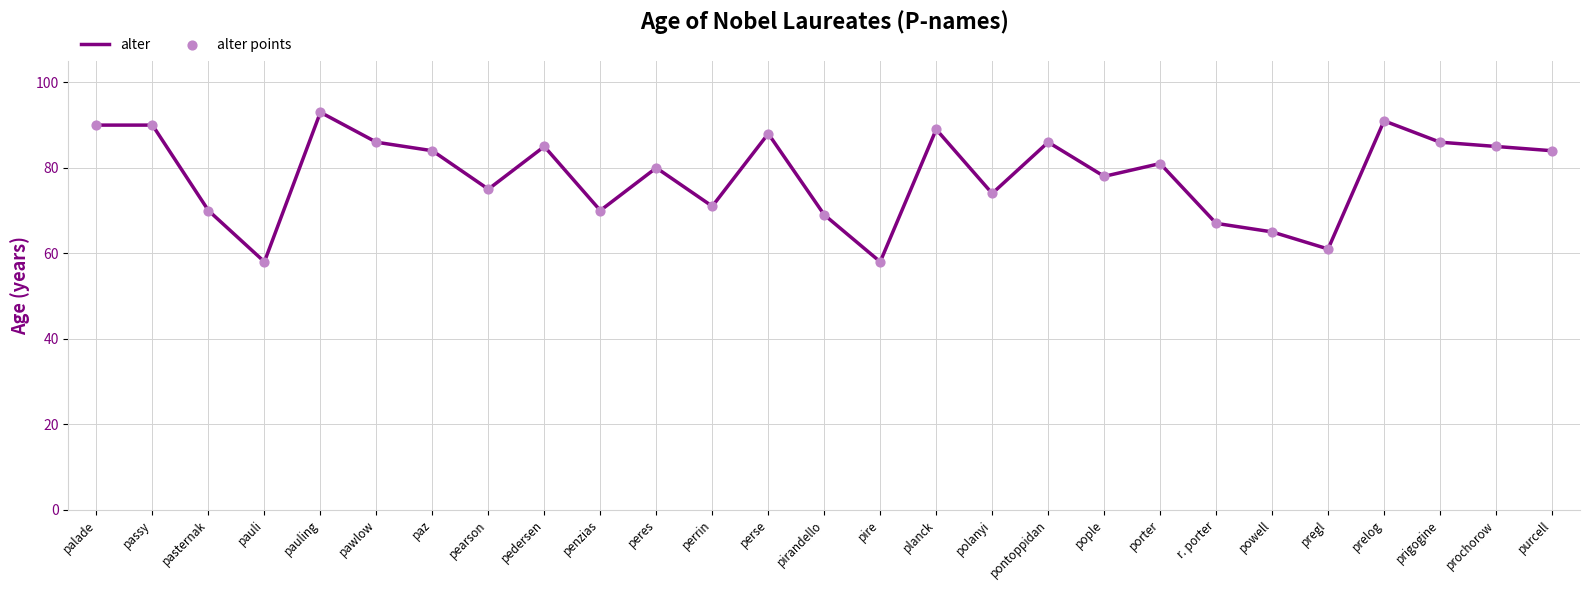

Approximately how many times larger is the value at pregl compared to planck?

0.7